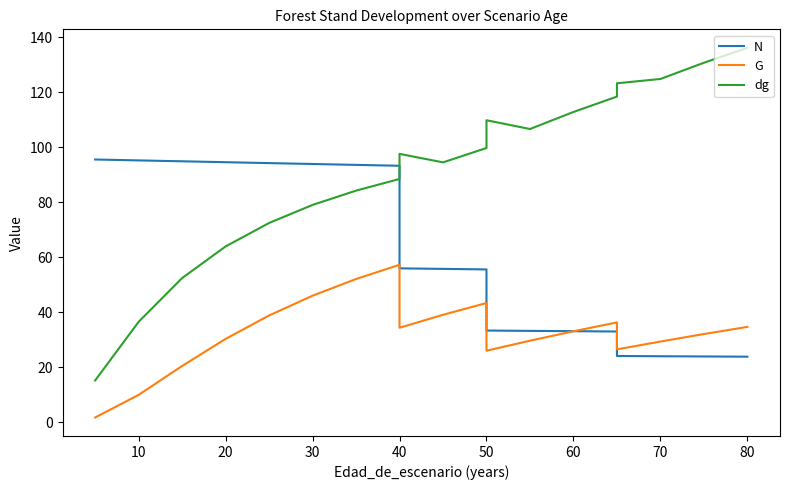

The value of N at 80 is 5.9. True or false?

False